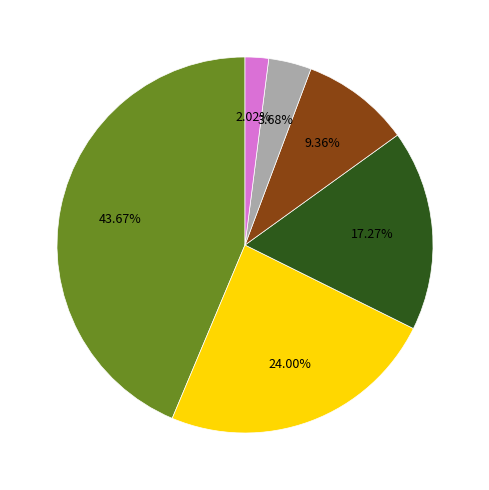

Count the number of slices in the pie.

6